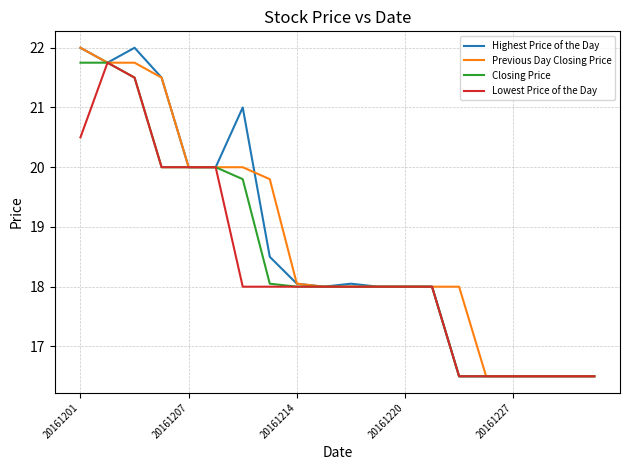

What is the lowest value of the Closing Price series?

16.5